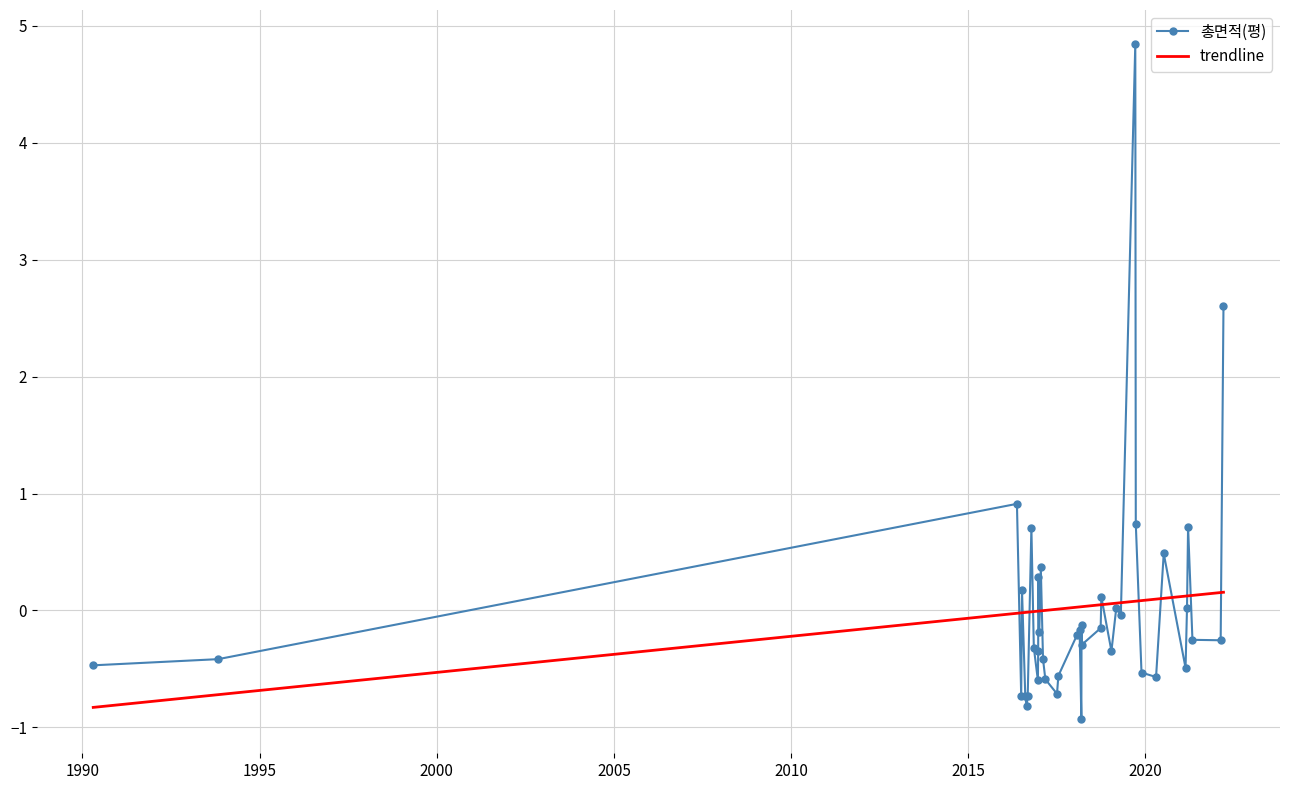

Which series has the widest spread of values?

총면적(평)